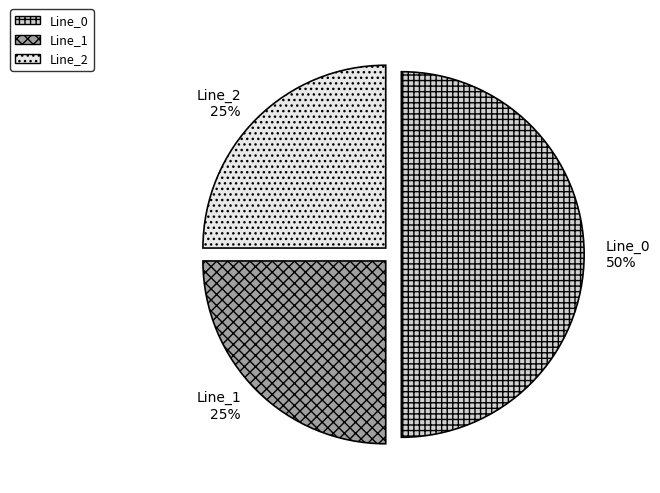

Which category has the biggest portion of the pie?

Line_0